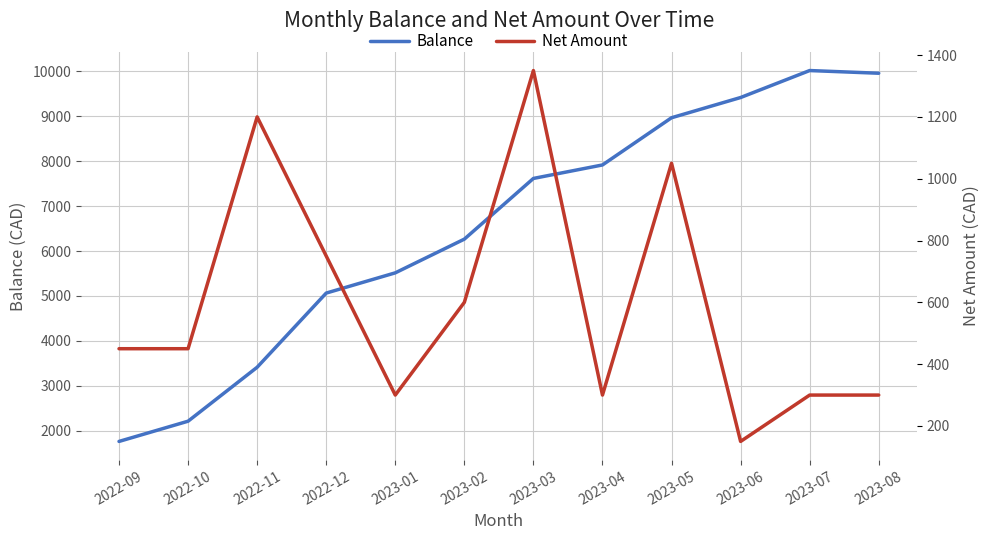

Rank the series by their maximum value, from lowest to highest.

Net Amount, Balance